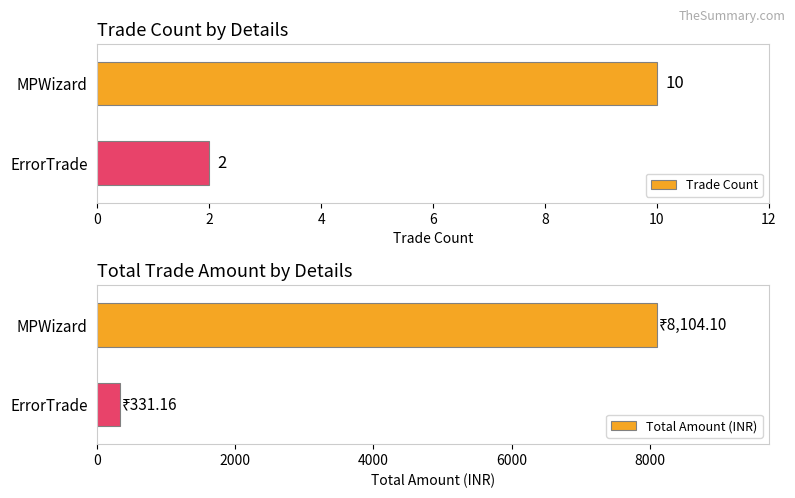

True or false: Trade Count has a value of 2.9 at ErrorTrade.

False